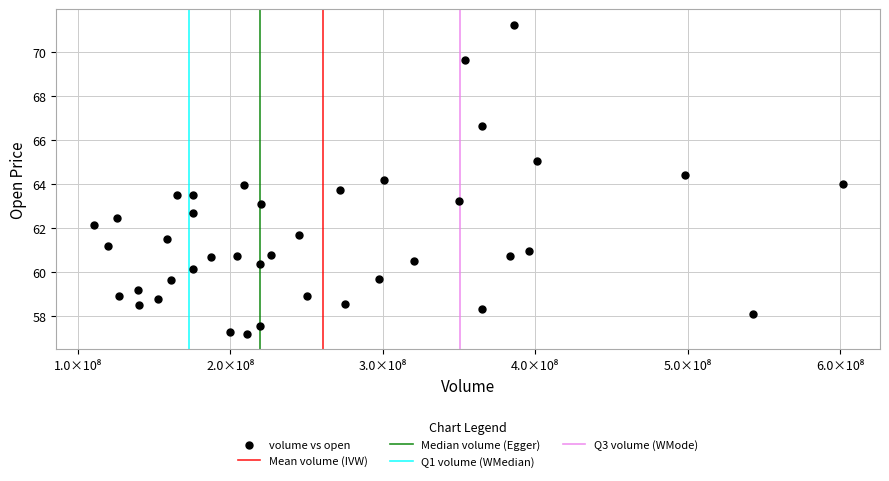

What is the range of Y values (max minus min)?

14.0